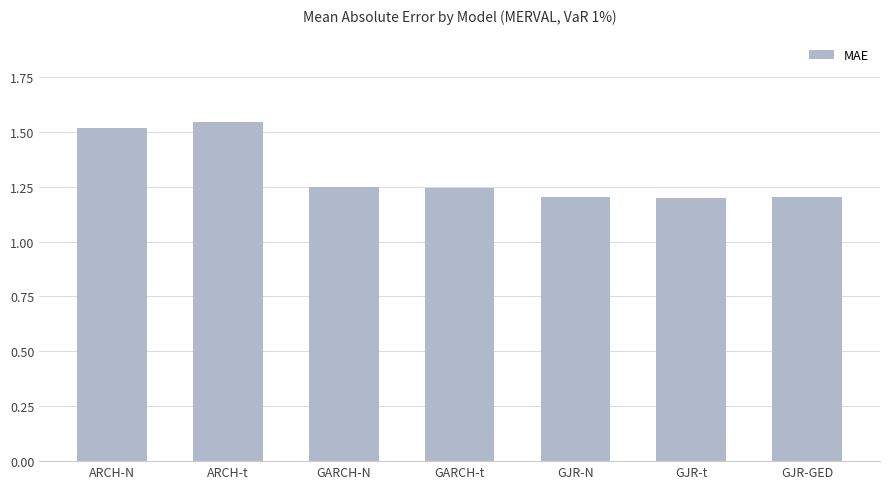

At which category does the chart reach its peak across all series?

ARCH-t